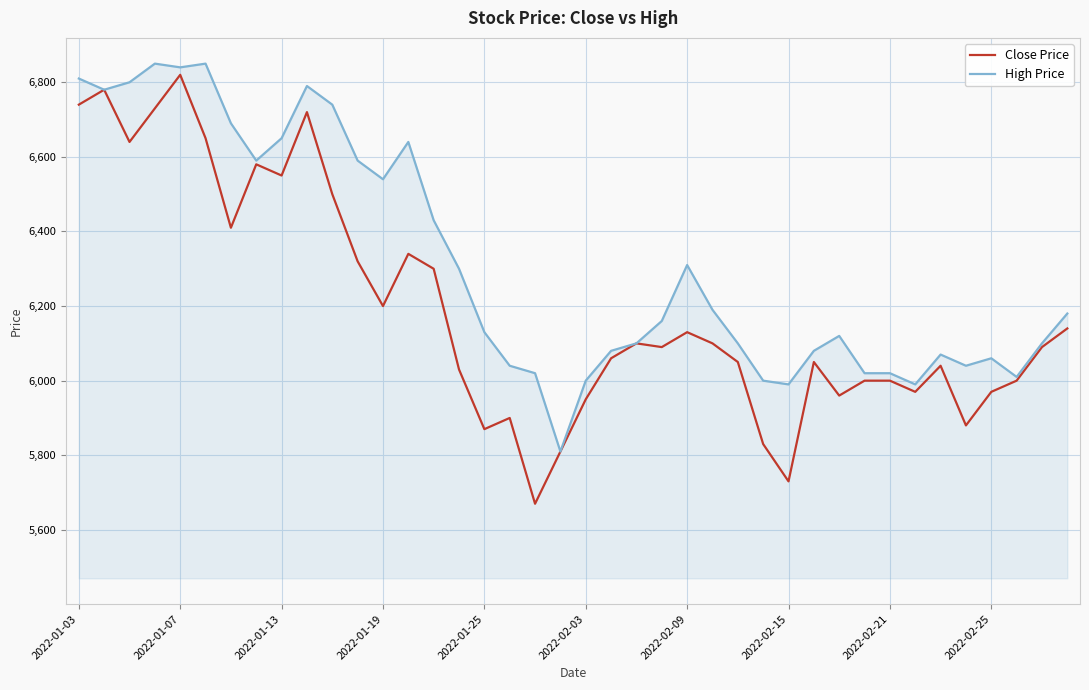

Which series has the widest spread of values?

Close Price